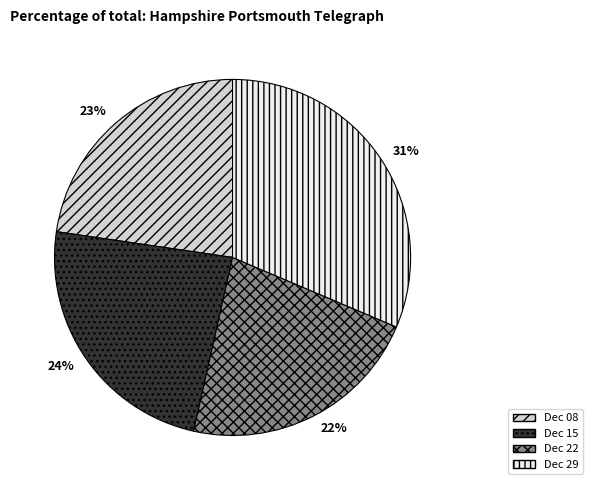

To the nearest percent, what percentage of the pie is Dec 15?

24%